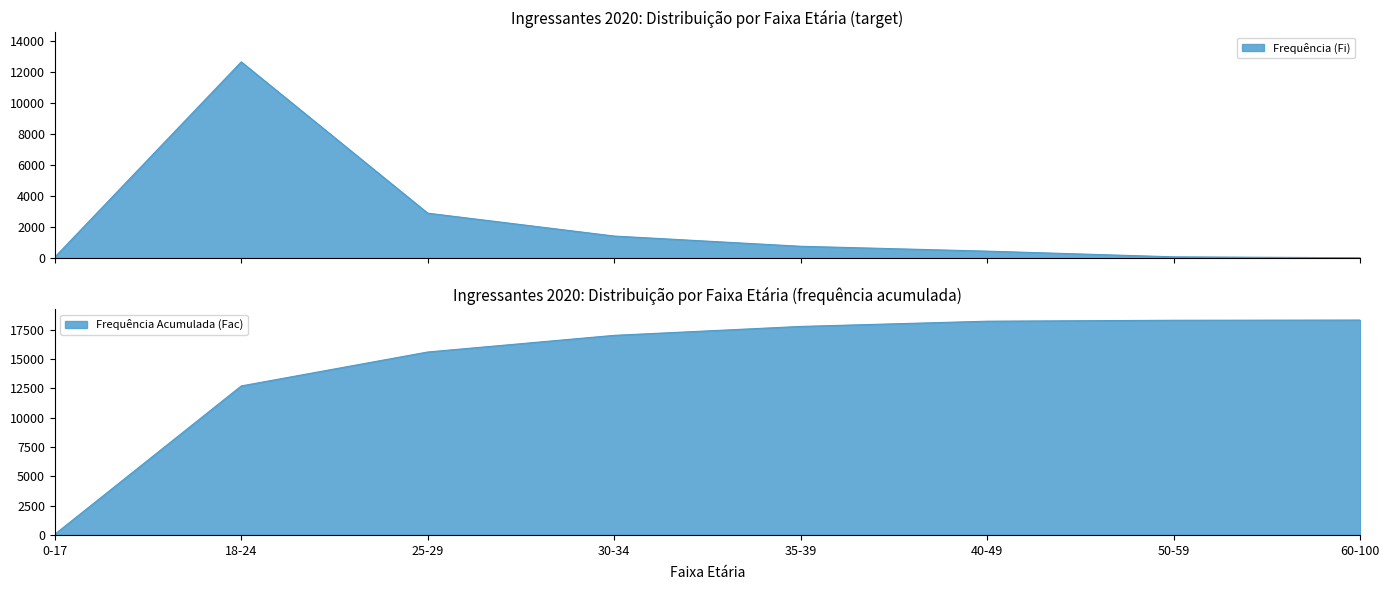

At which category does the chart reach its minimum across all series?

60-100